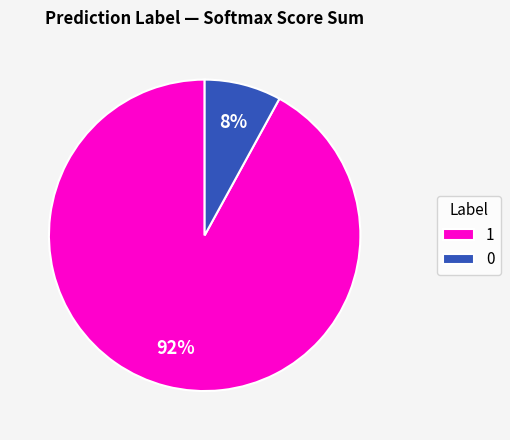

Count the number of slices in the pie.

2